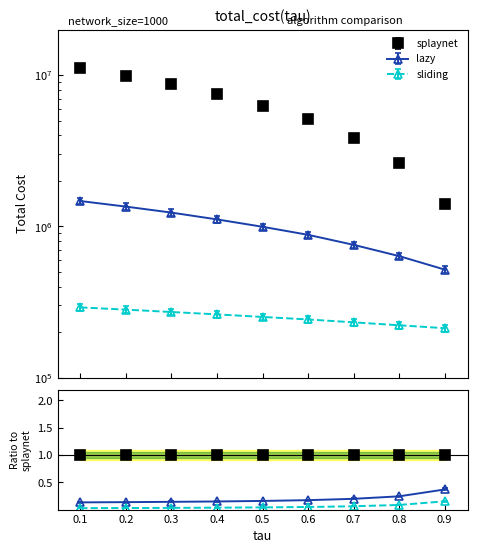

At which label does splaynet first exceed 6265664?

0.1